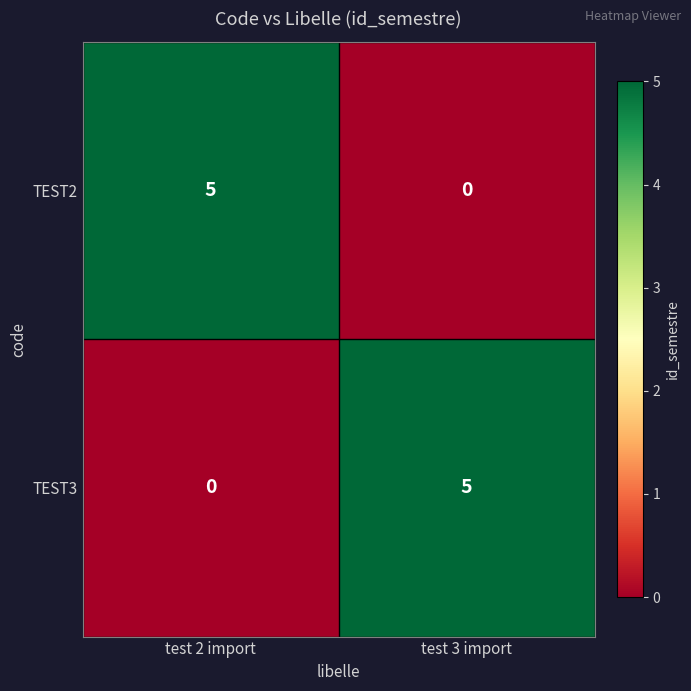

What is the difference between the highest and lowest values at test 3 import?

5